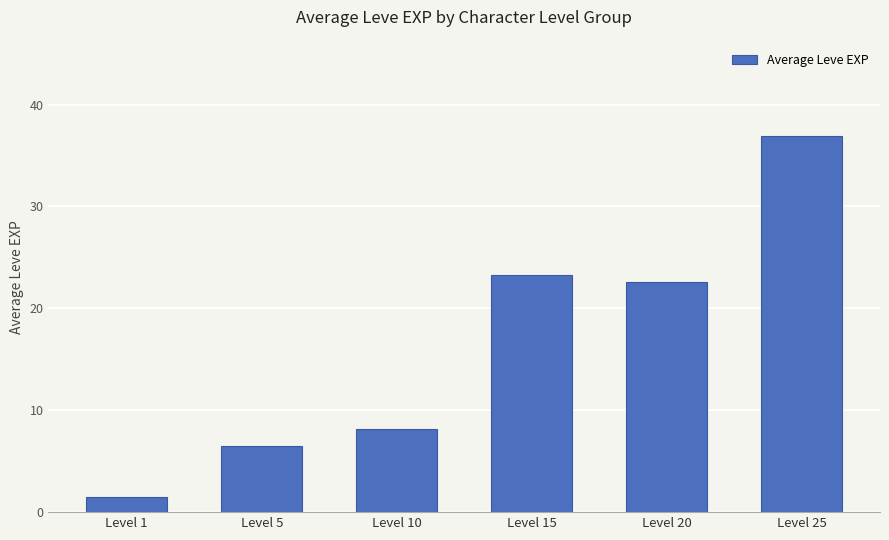

Rank the categories by value from lowest to highest.

Level 1, Level 5, Level 10, Level 20, Level 15, Level 25